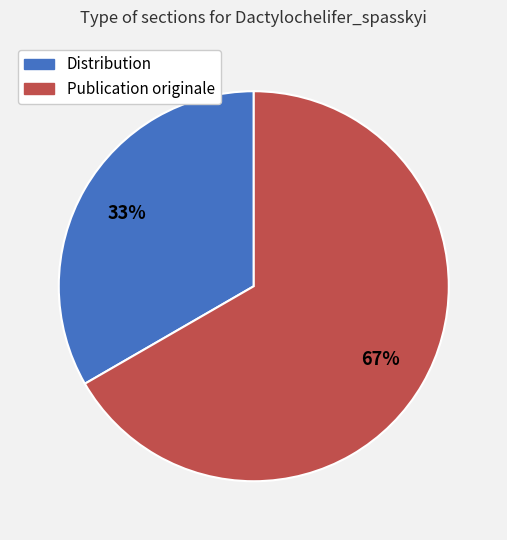

Which category has the biggest portion of the pie?

Publication originale